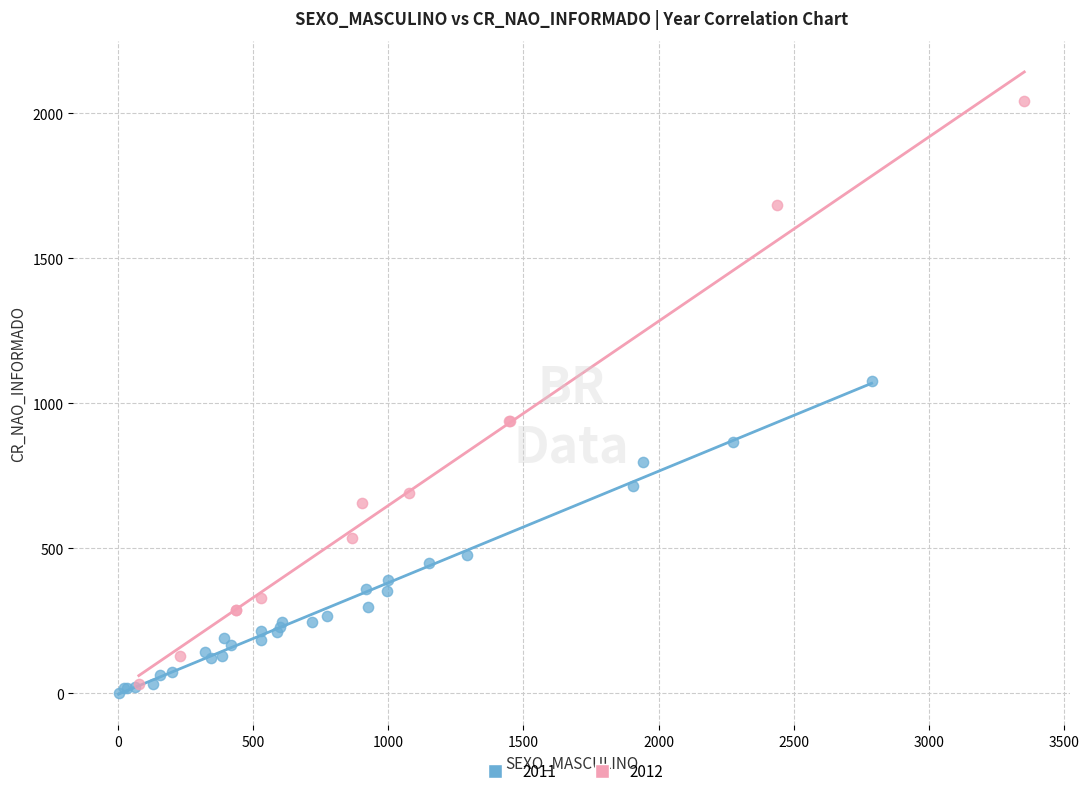

Which series reaches the maximum Y coordinate?

2012